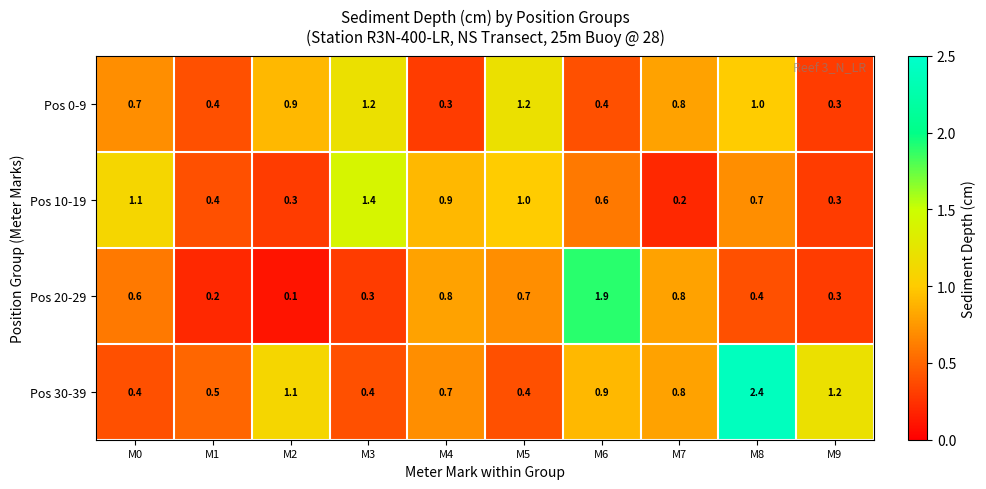

What is the average value of the Pos 10-19 series?

0.7